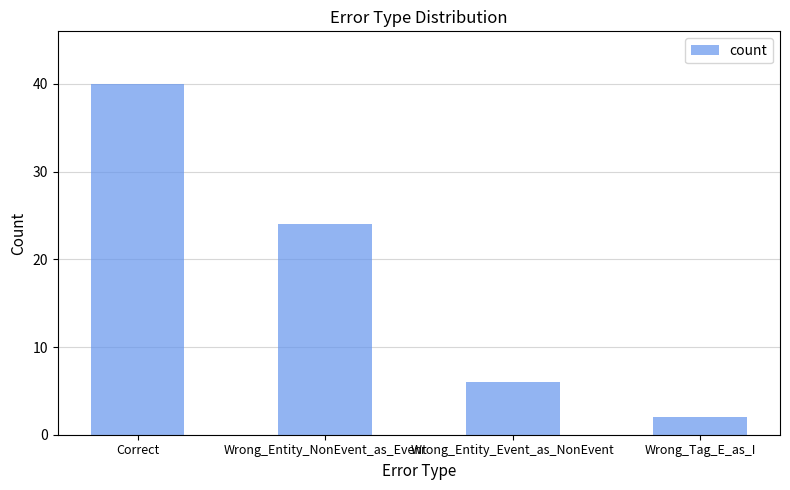

At which category does the chart reach its minimum across all series?

Wrong_Tag_E_as_I